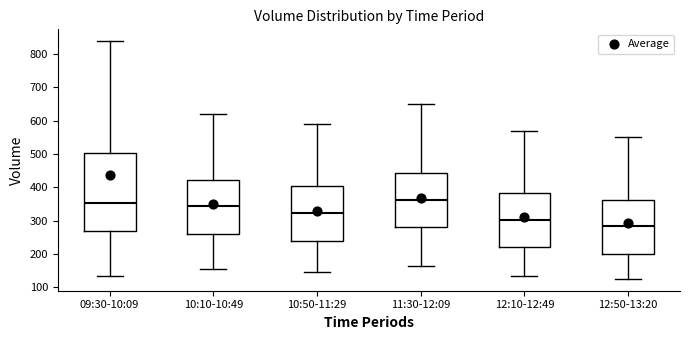

Where does the lower whisker of the box for 11:30-12:09 end on the y-axis? The values are not printed on the chart, so give them approximately, as read against the axis.

170